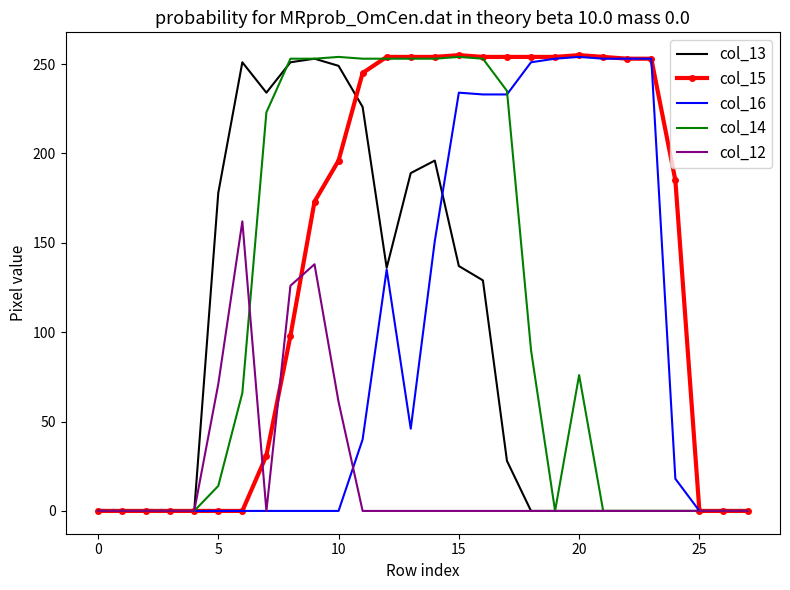

At how many categories does at least one series exceed 82?

20